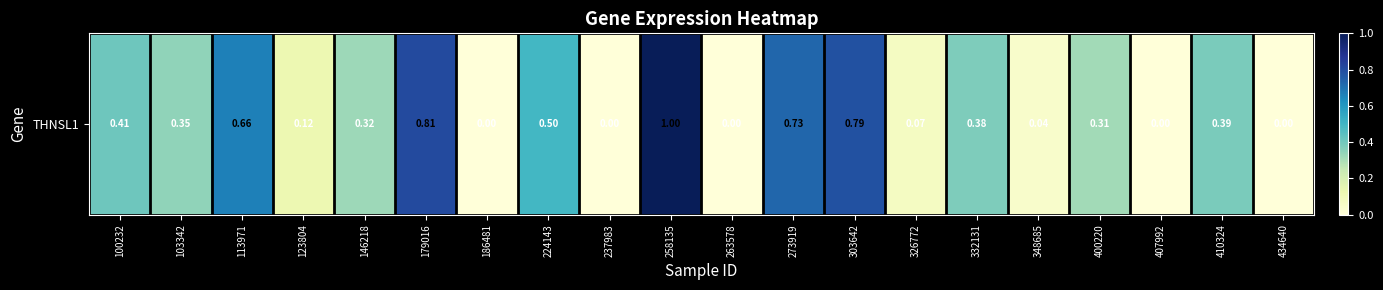

What is the ratio of the value at 146218 to the value at 103342?

0.9